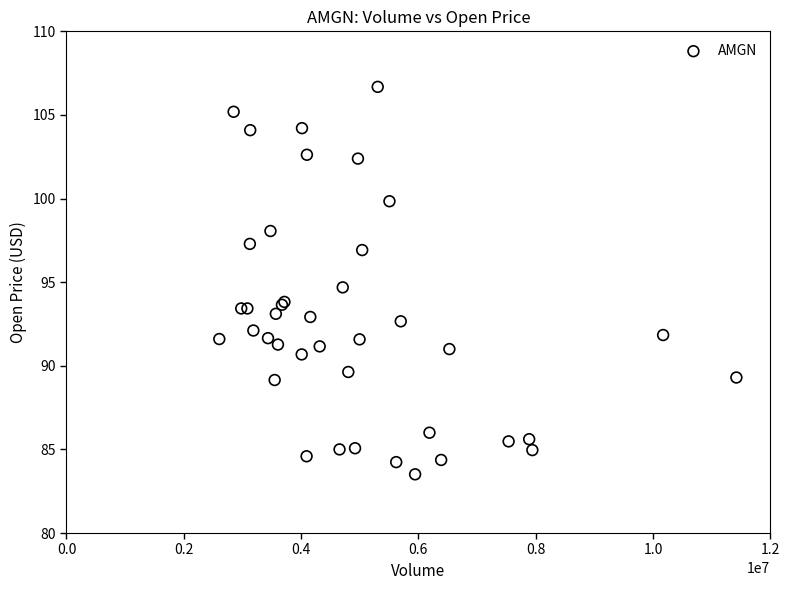

What Y value in the scatter plot is closest to 95?

94.7